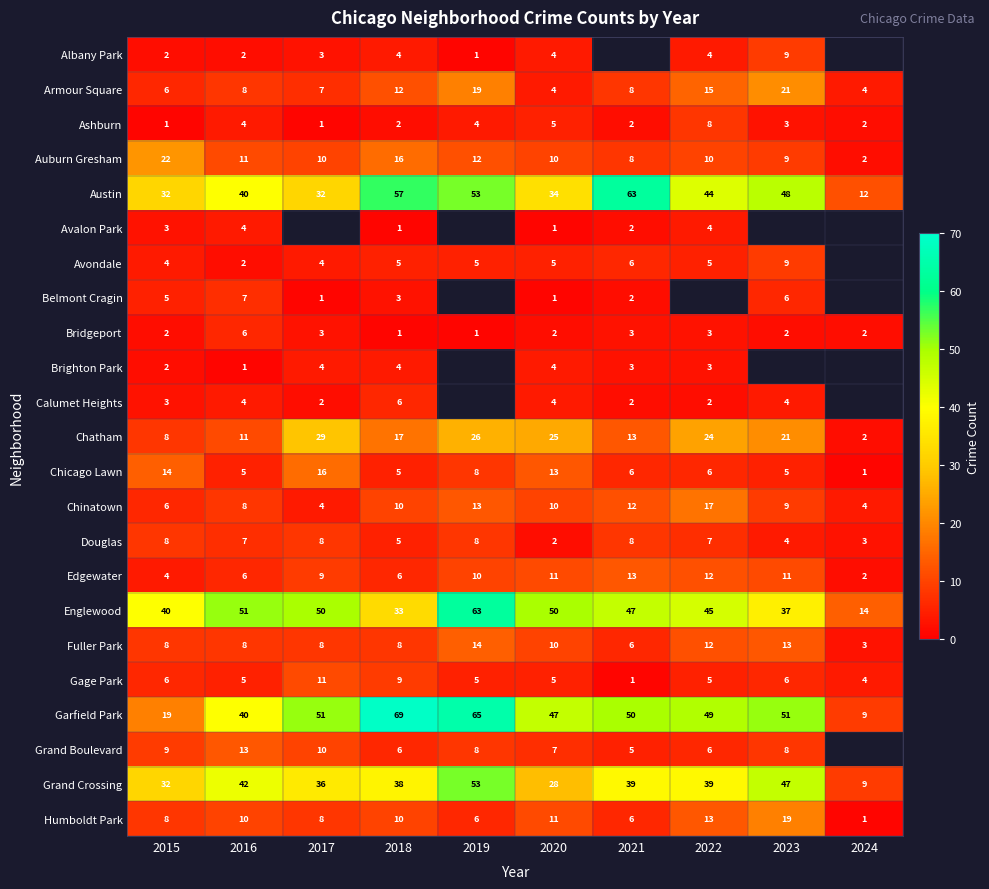

The value of Douglas at 2021 is 11. True or false?

False